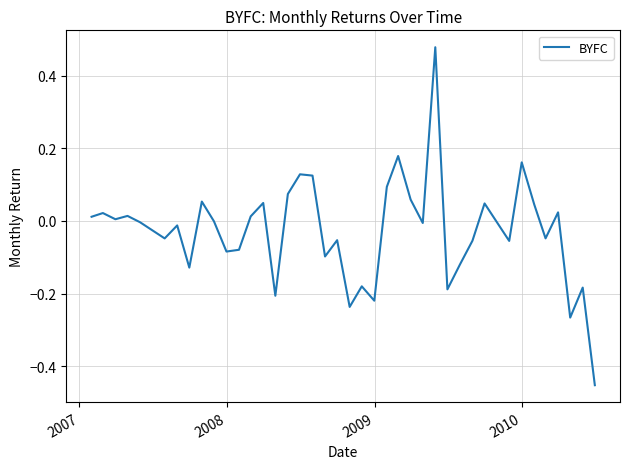

What is the difference between the maximum and minimum values?

0.9